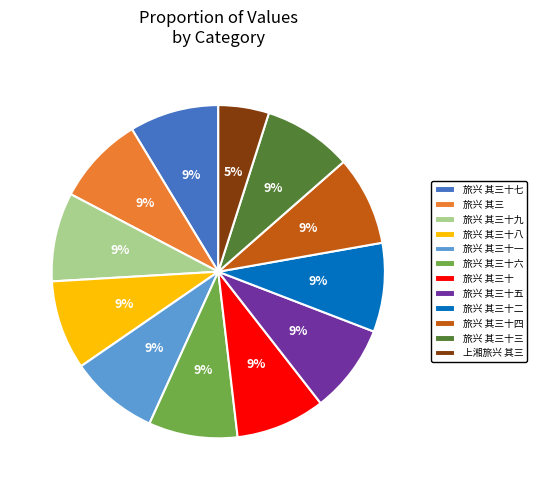

Does 旅兴 其三十三 represent more than half of the total?

No